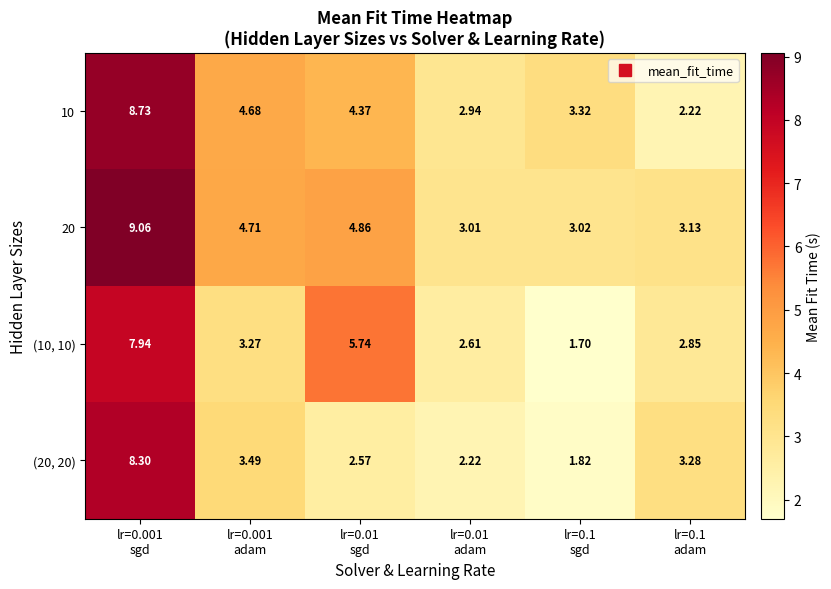

Between lr=0.001
sgd and lr=0.1
sgd, which is larger?

lr=0.001
sgd